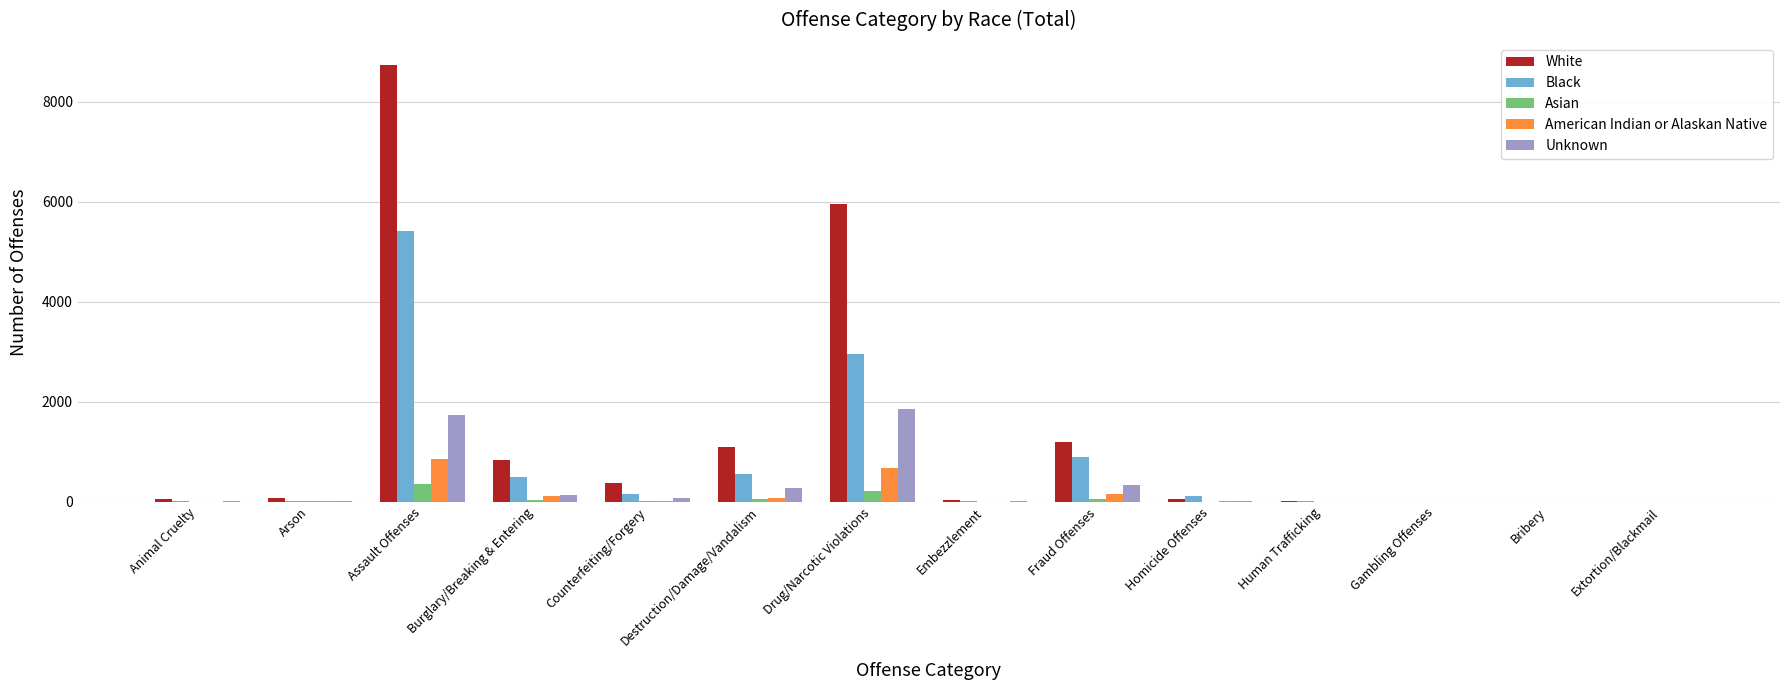

What is the sum of all Asian values?

773